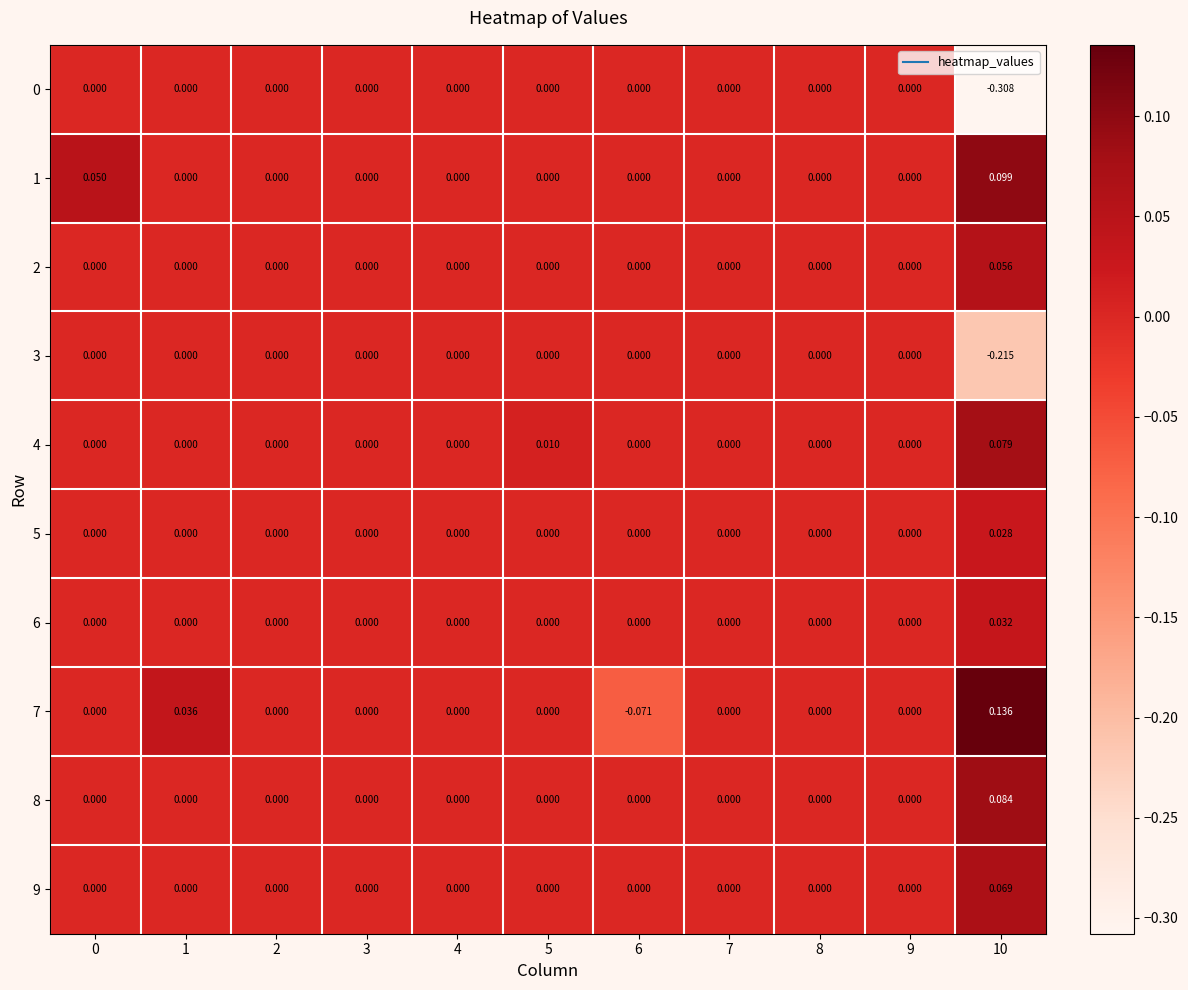

Reading left to right, extract all data points from this chart.

0: 0=0.0	1=0.0	2=0.0	3=0.0	4=0.0	5=0.0	6=0.0	7=0.0	8=0.0	9=0.0	10=-0.3
1: 0=0.1	1=0.0	2=0.0	3=0.0	4=0.0	5=0.0	6=0.0	7=0.0	8=0.0	9=0.0	10=0.1
2: 0=0.0	1=0.0	2=0.0	3=0.0	4=0.0	5=0.0	6=0.0	7=0.0	8=0.0	9=0.0	10=0.1
3: 0=0.0	1=0.0	2=0.0	3=0.0	4=0.0	5=0.0	6=0.0	7=0.0	8=0.0	9=0.0	10=-0.2
4: 0=0.0	1=0.0	2=0.0	3=0.0	4=0.0	5=0.0	6=0.0	7=0.0	8=0.0	9=0.0	10=0.1
5: 0=0.0	1=0.0	2=0.0	3=0.0	4=0.0	5=0.0	6=0.0	7=0.0	8=0.0	9=0.0	10=0.0
6: 0=0.0	1=0.0	2=0.0	3=0.0	4=0.0	5=0.0	6=0.0	7=0.0	8=0.0	9=0.0	10=0.0
7: 0=0.0	1=0.0	2=0.0	3=0.0	4=0.0	5=0.0	6=-0.1	7=0.0	8=0.0	9=0.0	10=0.1
8: 0=0.0	1=0.0	2=0.0	3=0.0	4=0.0	5=0.0	6=0.0	7=0.0	8=0.0	9=0.0	10=0.1
9: 0=0.0	1=0.0	2=0.0	3=0.0	4=0.0	5=0.0	6=0.0	7=0.0	8=0.0	9=0.0	10=0.1